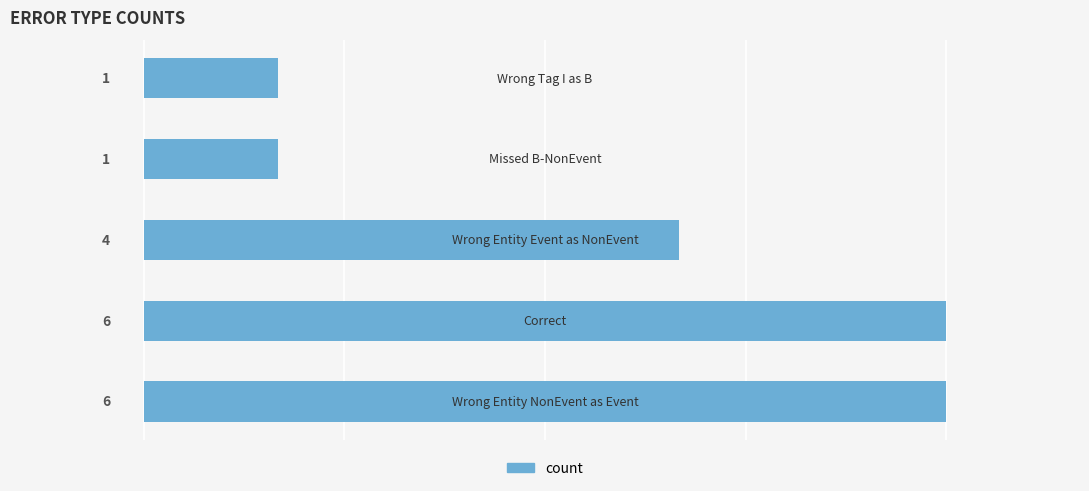

What is the maximum value shown in the chart?

6